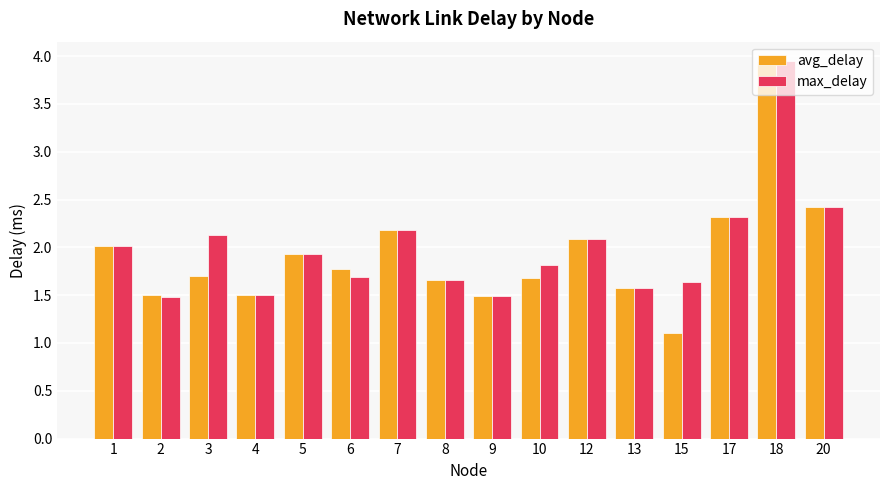

What is the sum of all avg_delay values?

30.9